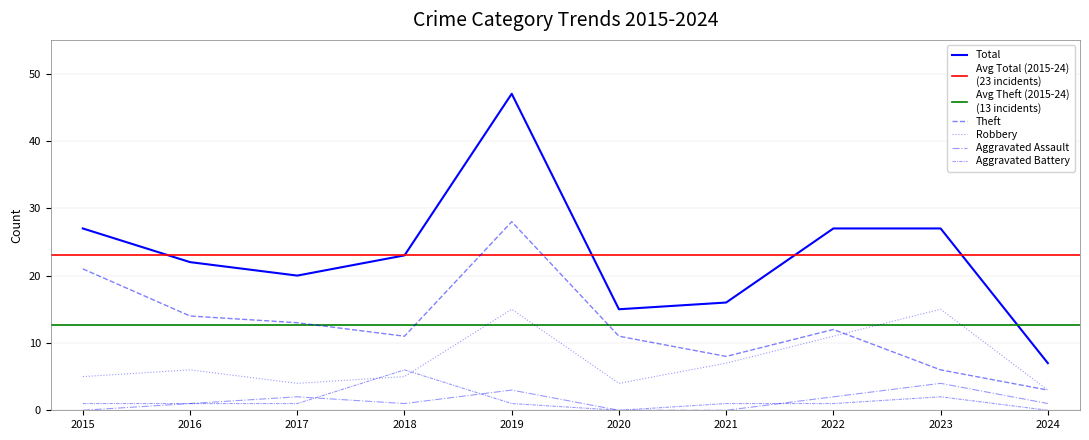

Where is Aggravated Assault nearest to the value 2?

2017